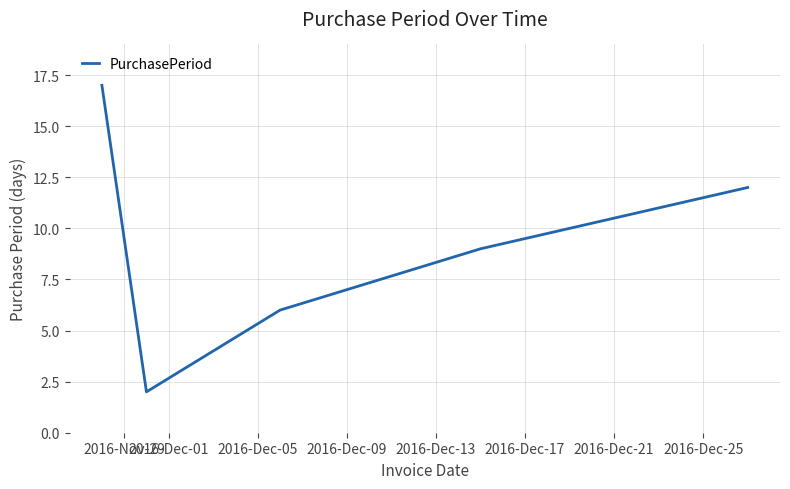

What is the greatest value displayed?

17